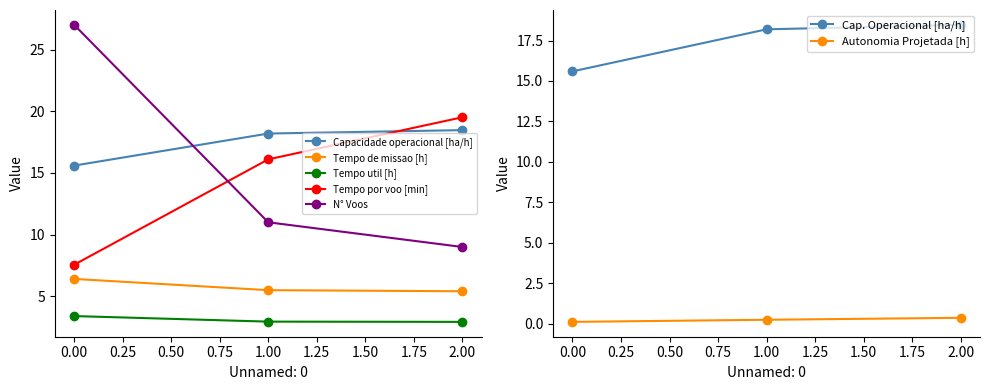

Reading left to right, transcribe all the data shown in this chart.

Capacidade operacional [ha/h]: 15.6	18.2	18.5
Tempo de missao [h]: 6.4	5.5	5.4
Tempo util [h]: 3.4	3.0	2.9
Tempo por voo [min]: 7.6	16.1	19.5
Autonomia Projetada [h]: 0.1	0.2	0.4
N° Voos: 27.0	11.0	9.0